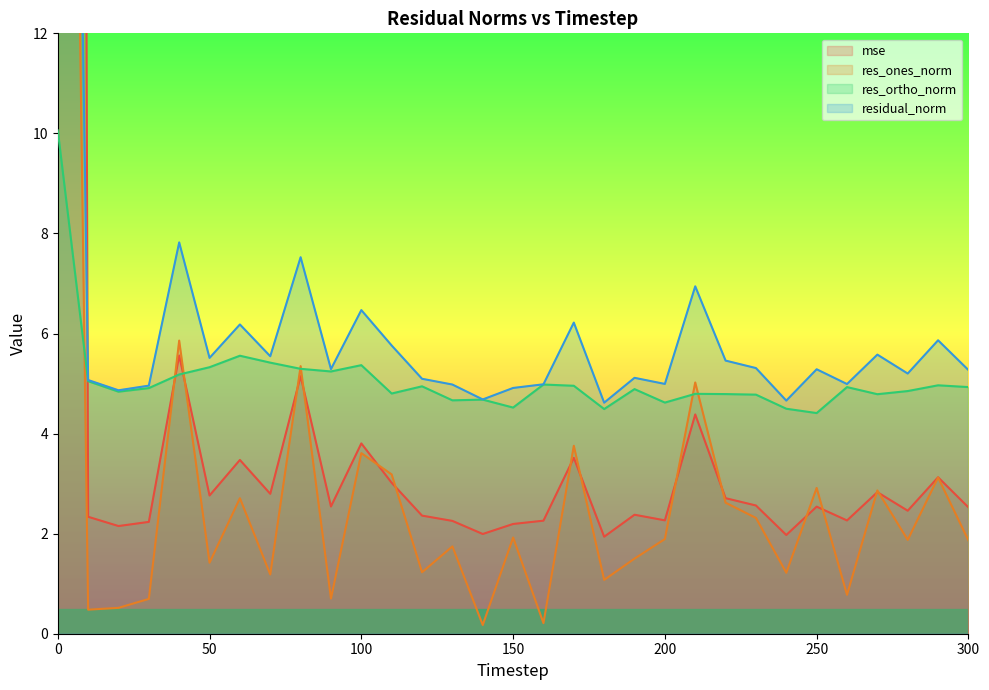

Reading left to right, what are all the values shown in this chart?

mse: 0=185.1	10=2.3	20=2.2	30=2.2	40=5.6	50=2.8	60=3.5	70=2.8	80=5.1	90=2.5	100=3.8	110=3.0	120=2.4	130=2.3	140=2.0	150=2.2	160=2.3	170=3.5	180=1.9	190=2.4	200=2.3	210=4.4	220=2.7	230=2.6	240=2.0	250=2.5	260=2.3	270=2.8	280=2.5	290=3.1	300=2.5
res_ones_norm: 0=44.0	10=0.5	20=0.5	30=0.7	40=5.9	50=1.4	60=2.7	70=1.2	80=5.3	90=0.7	100=3.6	110=3.2	120=1.2	130=1.7	140=0.2	150=1.9	160=0.2	170=3.8	180=1.1	190=1.5	200=1.9	210=5.0	220=2.6	230=2.3	240=1.2	250=2.9	260=0.8	270=2.9	280=1.9	290=3.1	300=1.9
res_ortho_norm: 0=10.1	10=5.0	20=4.8	30=4.9	40=5.2	50=5.3	60=5.6	70=5.4	80=5.3	90=5.2	100=5.4	110=4.8	120=4.9	130=4.7	140=4.7	150=4.5	160=5.0	170=5.0	180=4.5	190=4.9	200=4.6	210=4.8	220=4.8	230=4.8	240=4.5	250=4.4	260=4.9	270=4.8	280=4.9	290=5.0	300=4.9
residual_norm: 0=45.1	10=5.1	20=4.9	30=5.0	40=7.8	50=5.5	60=6.2	70=5.5	80=7.5	90=5.3	100=6.5	110=5.8	120=5.1	130=5.0	140=4.7	150=4.9	160=5.0	170=6.2	180=4.6	190=5.1	200=5.0	210=6.9	220=5.5	230=5.3	240=4.7	250=5.3	260=5.0	270=5.6	280=5.2	290=5.9	300=5.3